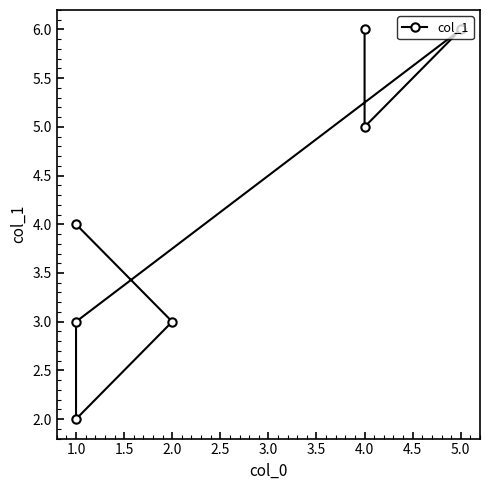

Does the chart display data point markers on the line(s)?

Yes